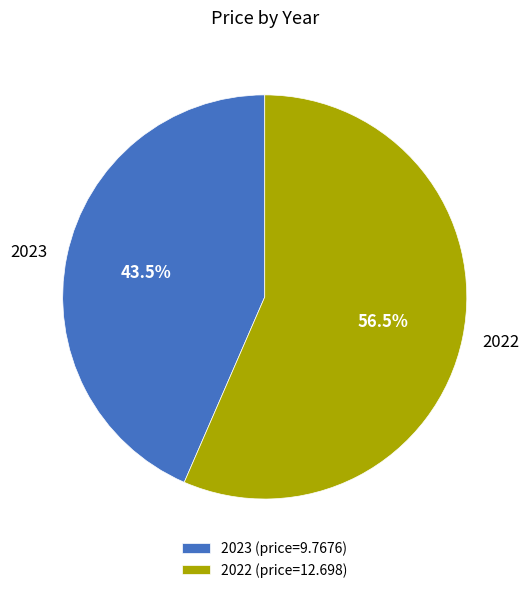

What is the ratio of the value at 2022 to the value at 2023?

1.3